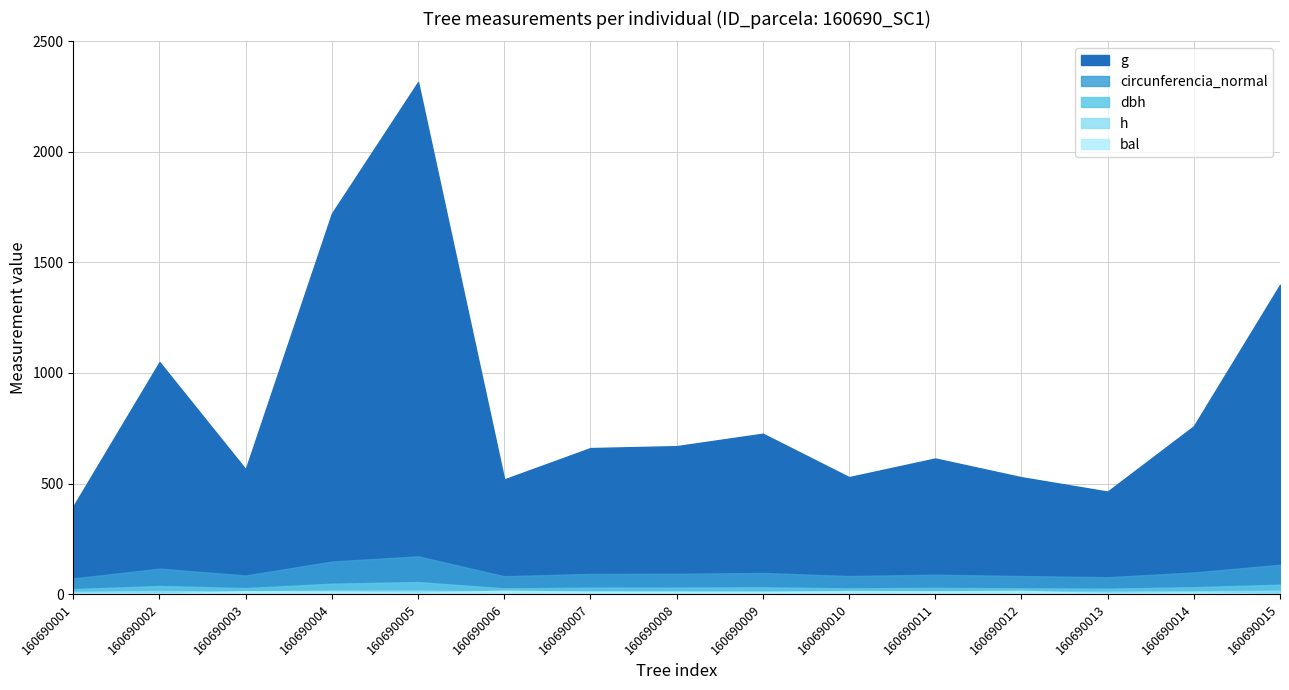

Reading left to right, transcribe all the data shown in this chart.

dbh: 22.5	36.5	26.8	46.8	54.3	25.7	29.0	29.2	30.4	25.9	27.9	25.9	24.3	31.1	42.2
h: 10.5	13.7	11.7	15.3	15.5	11.5	12.2	12.3	12.7	11.5	12.0	11.5	11.0	12.8	14.8
g: 396.7	1049.1	563.9	1721.2	2315.9	518.5	660.3	669.0	725.4	528.9	613.3	528.5	463.4	759.4	1398.9
bal: 4.9	2.0	13.1	11.4	6.2	15.4	10.4	9.5	8.5	13.9	12.2	14.7	3.5	7.4	0.0
circunferencia_normal: 70.6	114.8	84.2	147.1	170.6	80.7	91.1	91.7	95.5	81.5	87.8	81.5	76.3	97.7	132.6